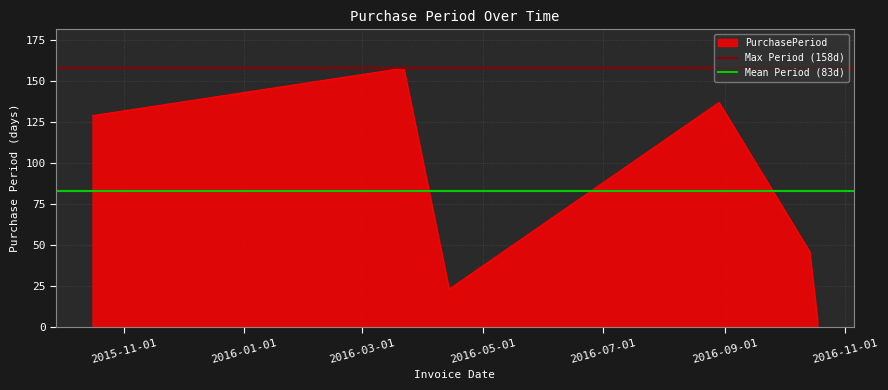

What is the maximum value for PurchasePeriod?

158